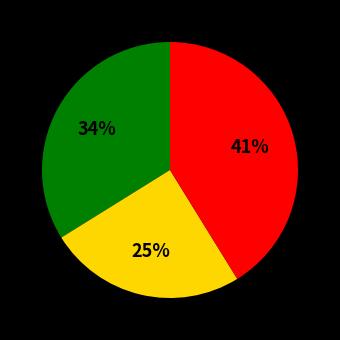

To the nearest percent, what is the difference between the largest and smallest slice percentages?

16%